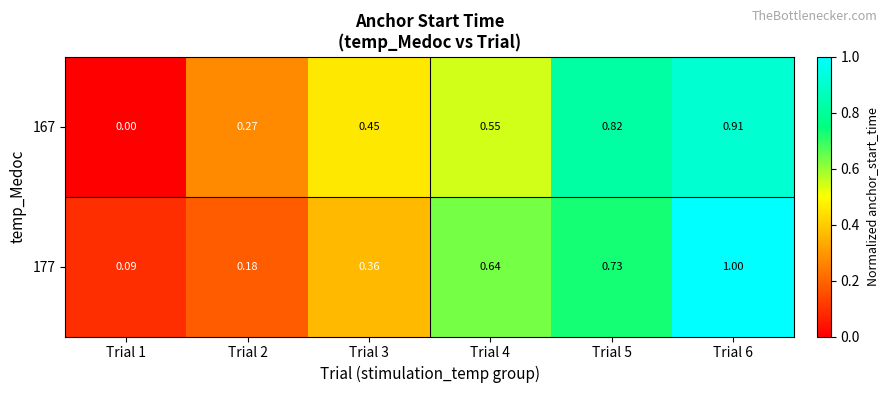

How many distinct data groups are displayed?

2